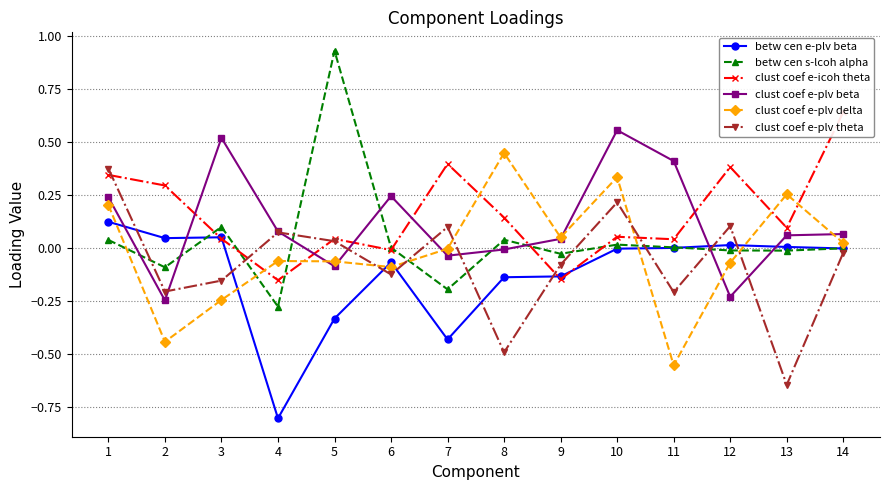

List the labels in order of clust coef e-plv delta value, largest first.

8, 10, 13, 1, 9, 14, 7, 4, 5, 12, 6, 3, 2, 11